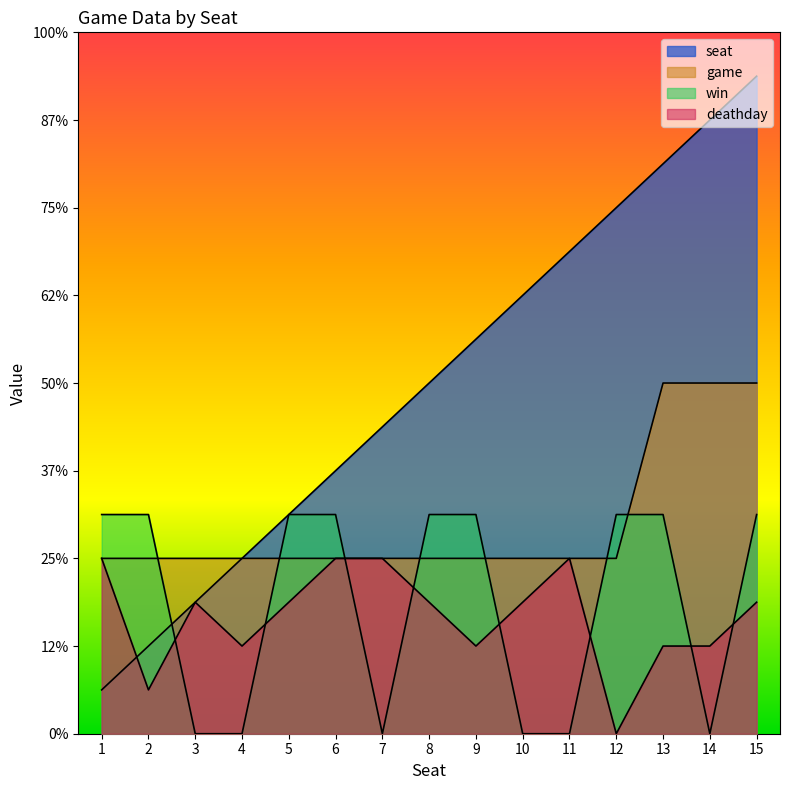

Does the chart display data point markers on the line(s)?

No